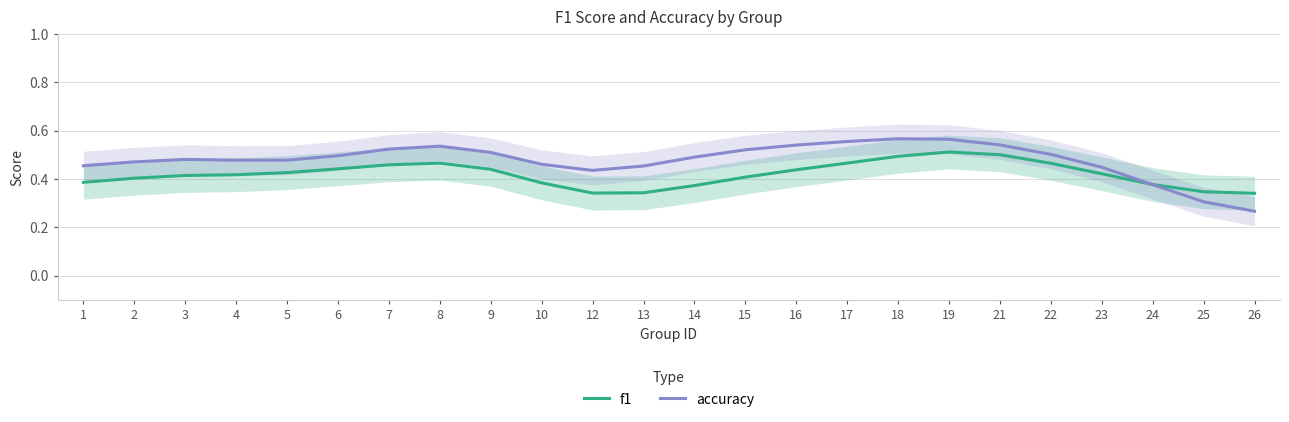

True or false: f1 has more than 2 points higher than both neighbors.

False